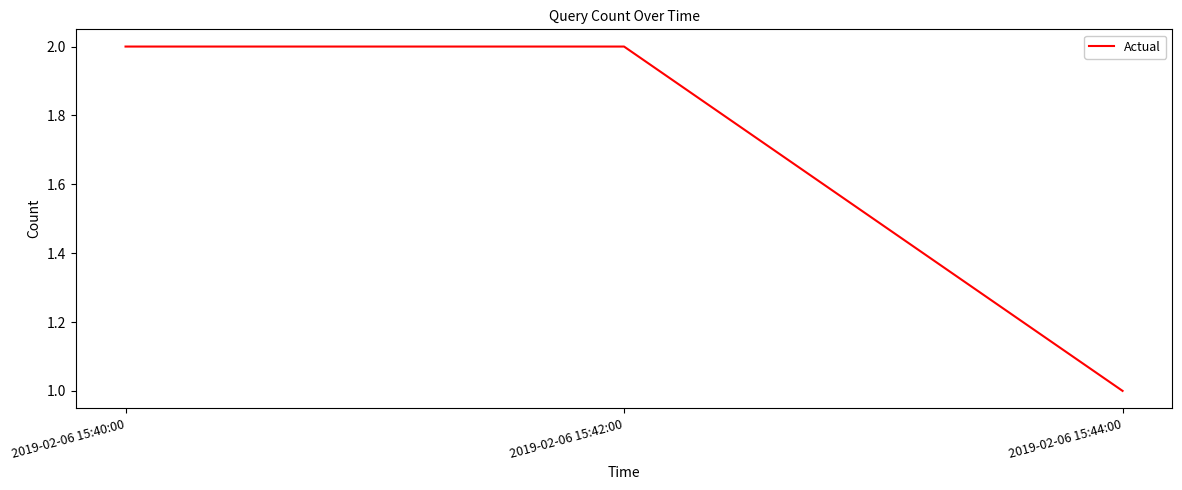

What is the smallest value displayed?

1